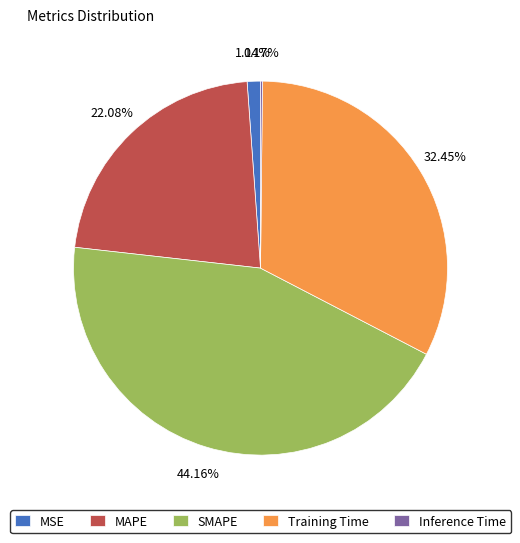

Is there a majority slice in this chart?

No